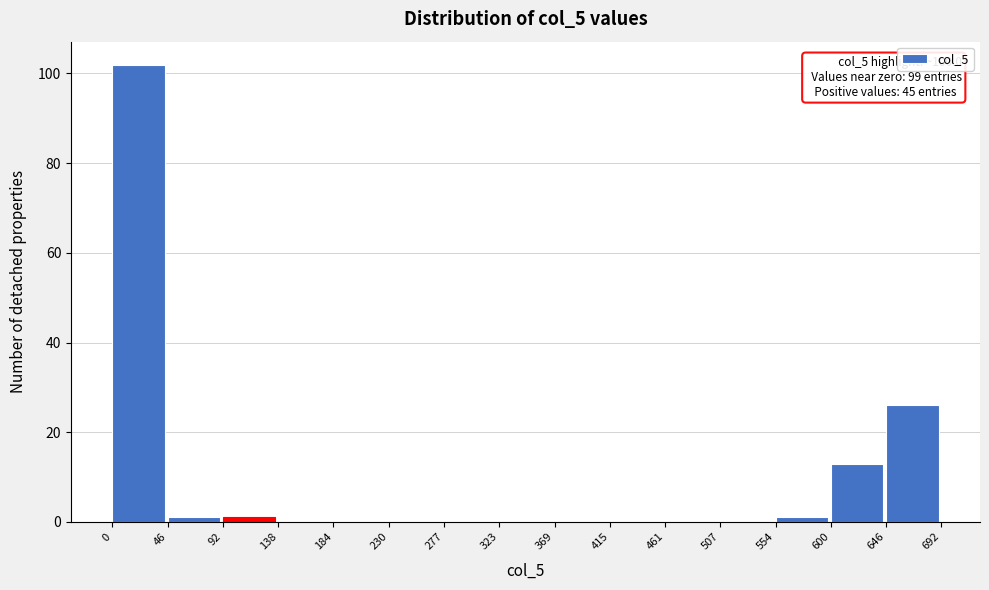

Over which range of the x-axis is the bar tallest?

0 to 46